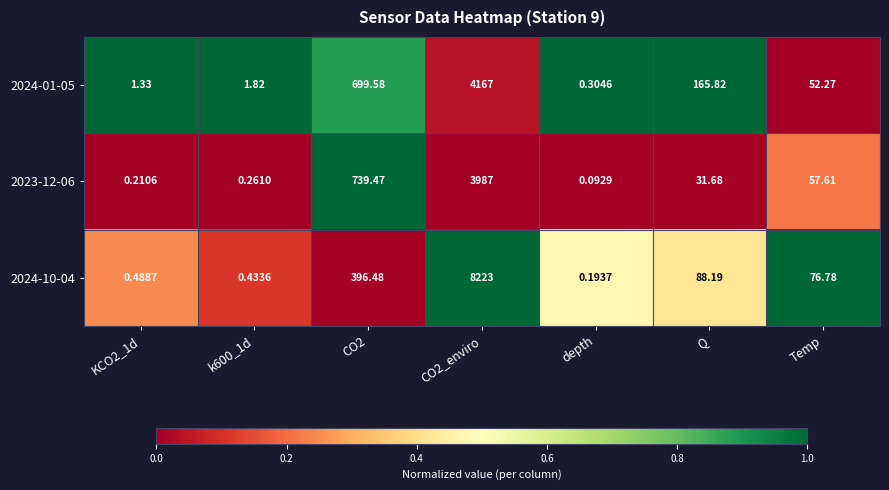

Which series has the largest total across all categories?

2024-10-04